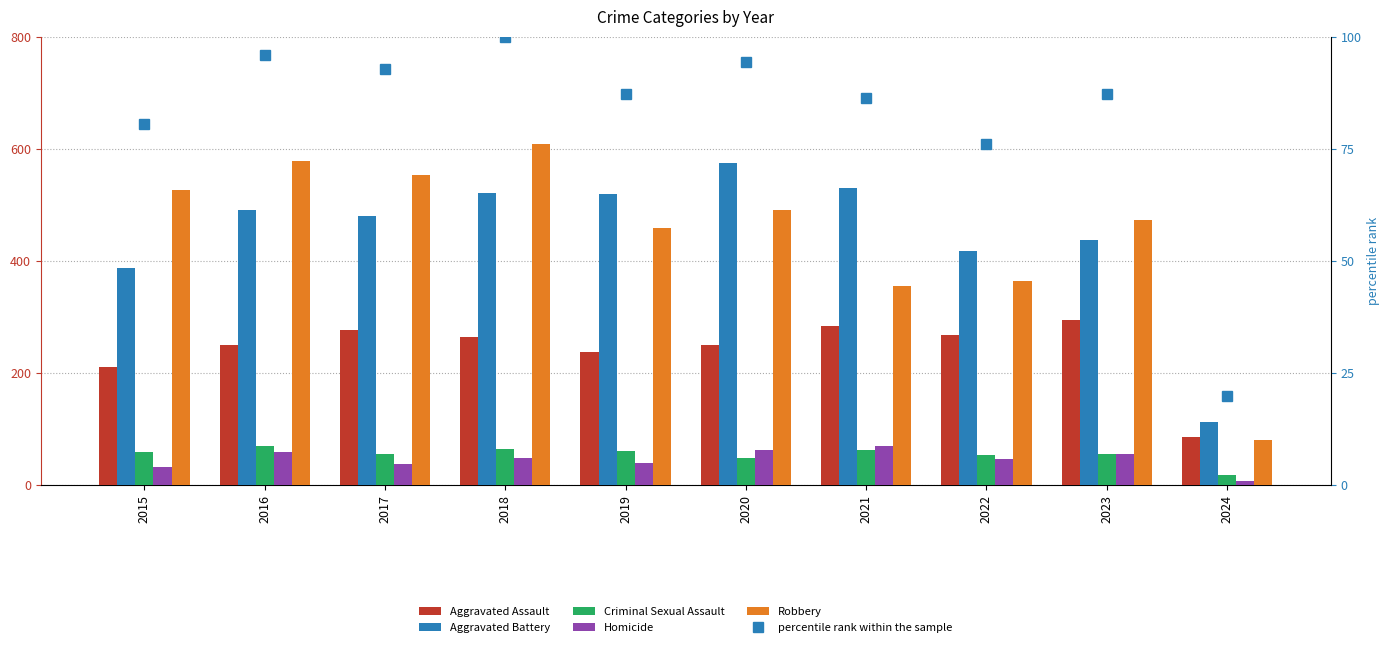

Reading left to right, extract all data points from this chart.

Aggravated Assault: 2015=210.0	2016=250.0	2017=276.0	2018=265.0	2019=238.0	2020=249.0	2021=284.0	2022=267.0	2023=295.0	2024=85.0
Aggravated Battery: 2015=387.0	2016=491.0	2017=480.0	2018=522.0	2019=520.0	2020=574.0	2021=531.0	2022=417.0	2023=437.0	2024=112.0
Criminal Sexual Assault: 2015=58.0	2016=69.0	2017=55.0	2018=65.0	2019=61.0	2020=49.0	2021=62.0	2022=53.0	2023=56.0	2024=17.0
Homicide: 2015=32.0	2016=59.0	2017=37.0	2018=49.0	2019=40.0	2020=63.0	2021=69.0	2022=47.0	2023=55.0	2024=7.0
Robbery: 2015=527.0	2016=579.0	2017=553.0	2018=608.0	2019=458.0	2020=491.0	2021=356.0	2022=364.0	2023=473.0	2024=80.0
percentile rank within the sample: 2015=80.5	2016=96.0	2017=92.8	2018=100.0	2019=87.3	2020=94.5	2021=86.3	2022=76.1	2023=87.2	2024=19.9